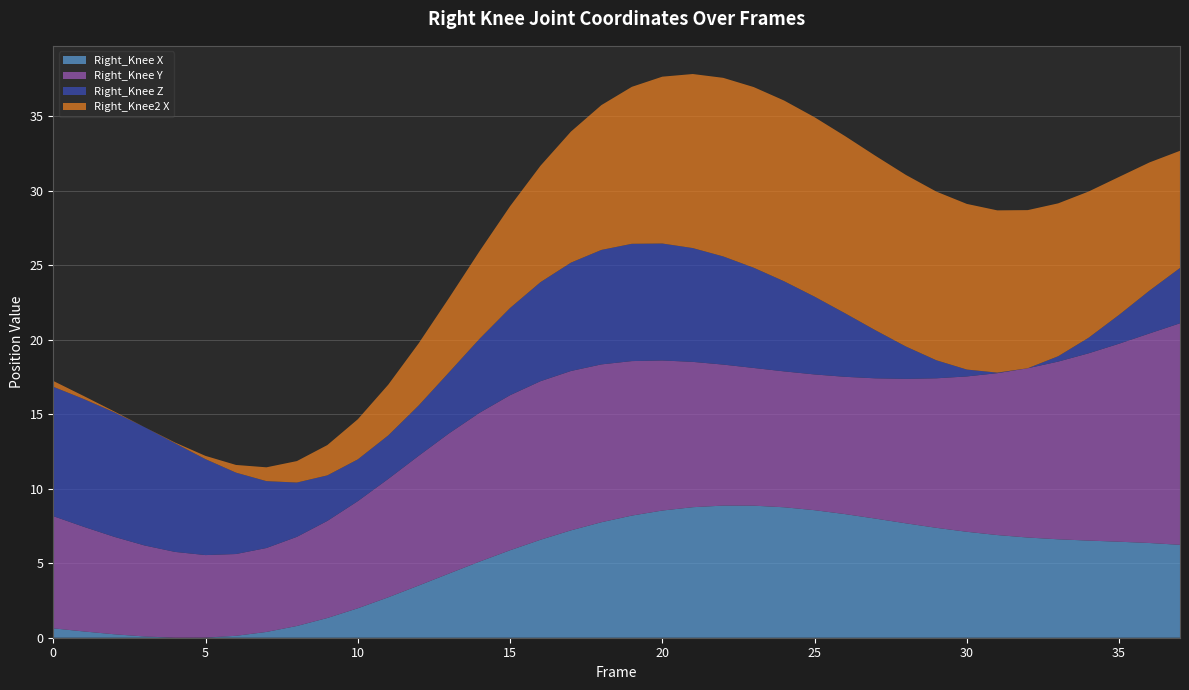

What is the maximum value for Right_Knee X?

8.9